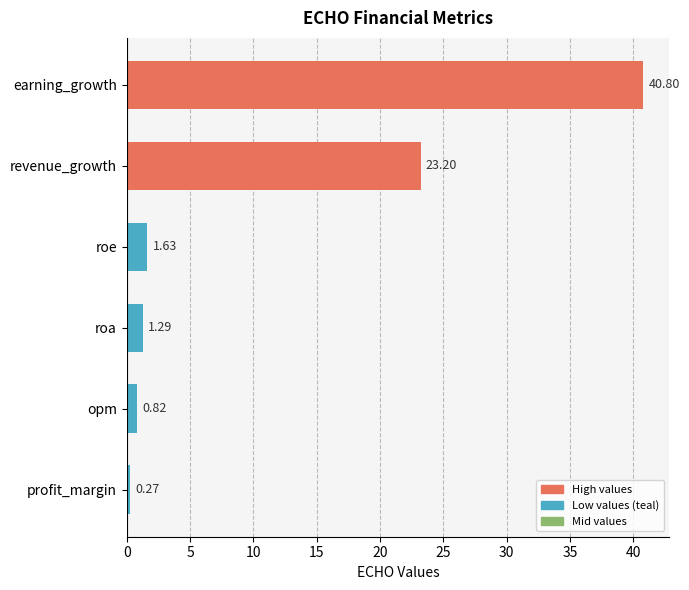

Rank the categories by value from lowest to highest.

profit_margin, opm, roa, roe, revenue_growth, earning_growth